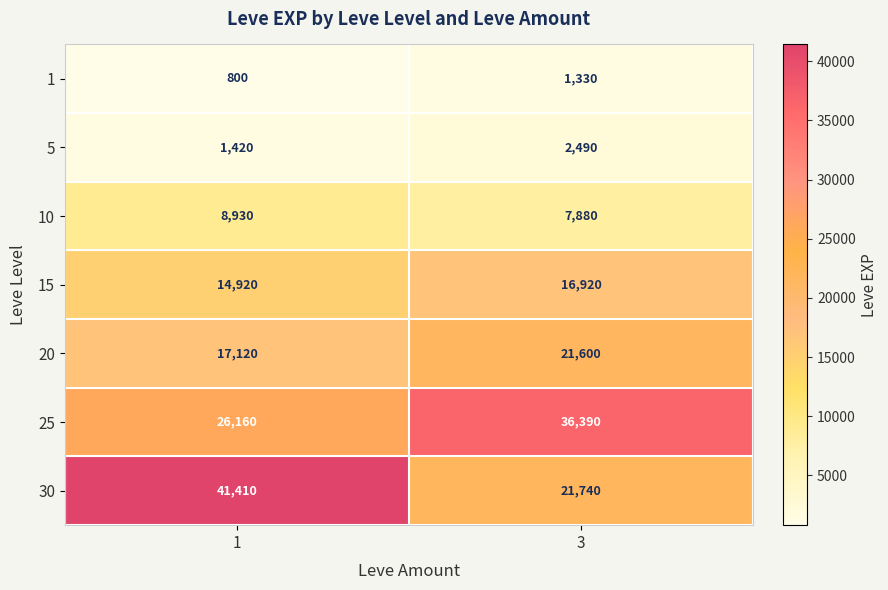

Count the number of data series in this chart.

7